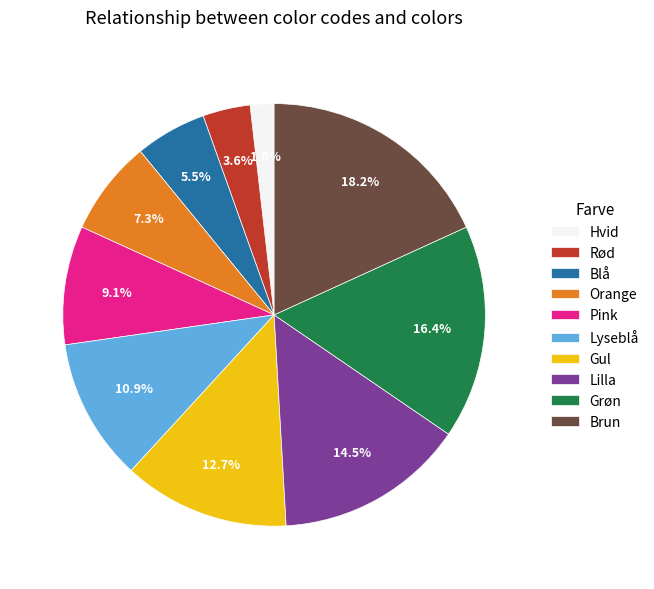

Between Brun and Orange, which is larger?

Brun